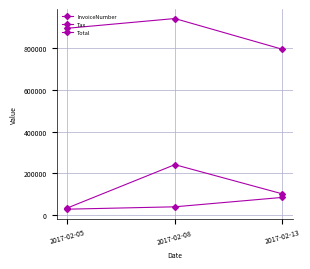

How many series are shown in this chart?

3